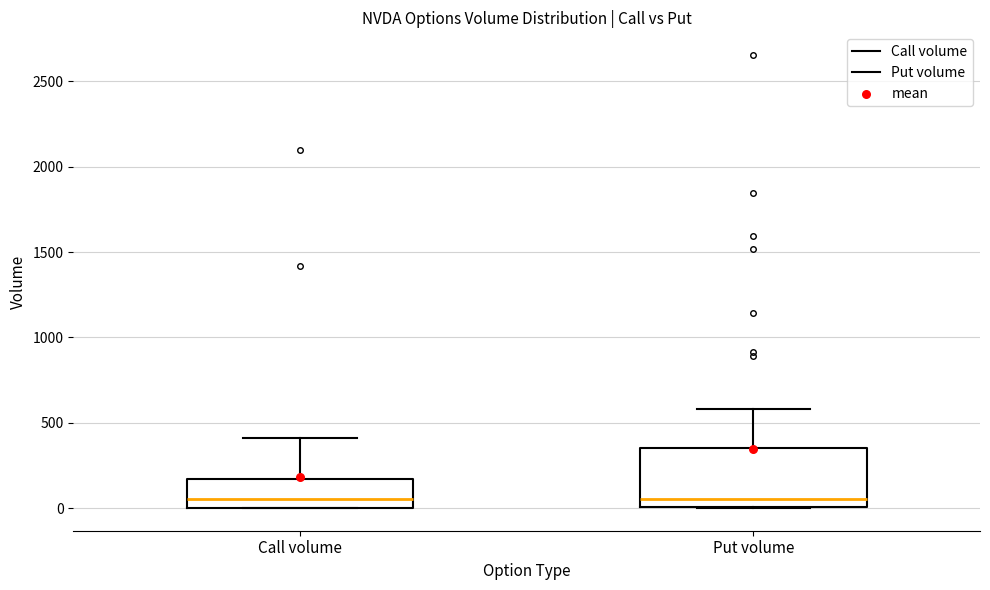

Reading left to right, transcribe this box plot: for each box, give where its median line is, the range the box spans, and where its two whiskers end, as read against the y-axis. The values are not printed on the chart, so give them approximately, as read against the axis.

Call volume: median 50, box 0 to 150, whiskers 0 to 400
Put volume: median 50, box 0 to 350, whiskers 0 to 600